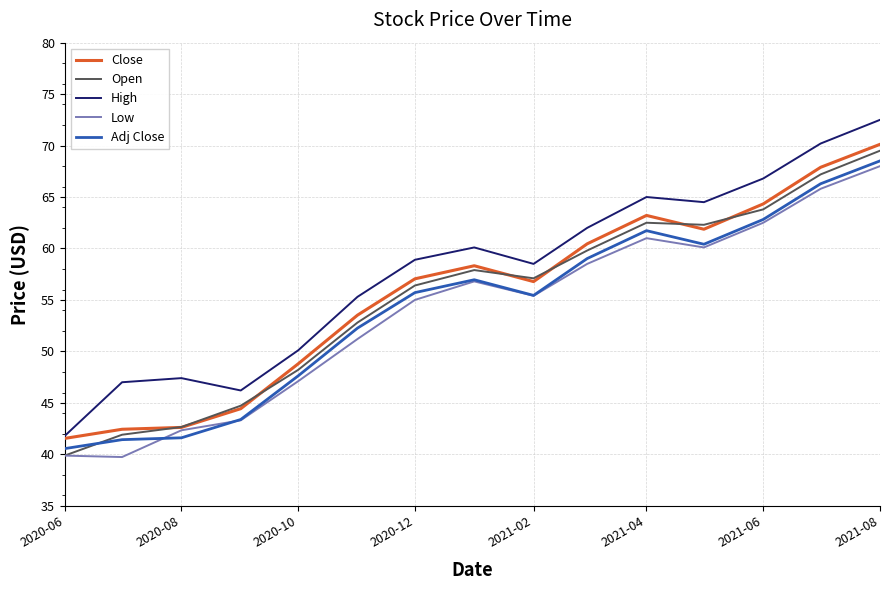

What is the difference between the maximum and minimum values in the Close series?

28.6